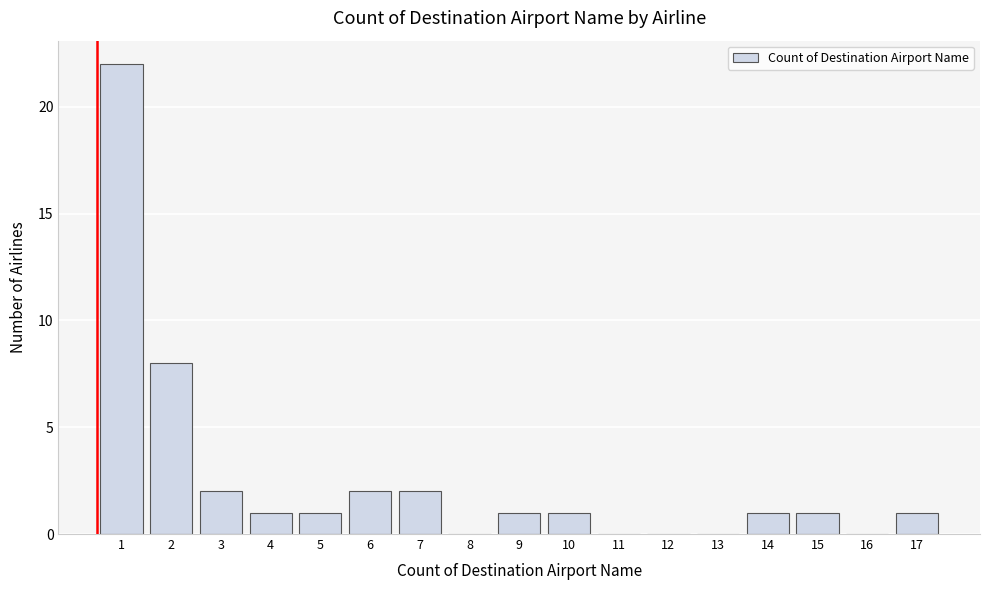

Reading left to right, extract all data points from this chart.

1=22	2=8	3=2	4=1	5=1	6=2	7=2	8=0	9=1	10=1	11=0	12=0	13=0	14=1	15=1	16=0	17=1